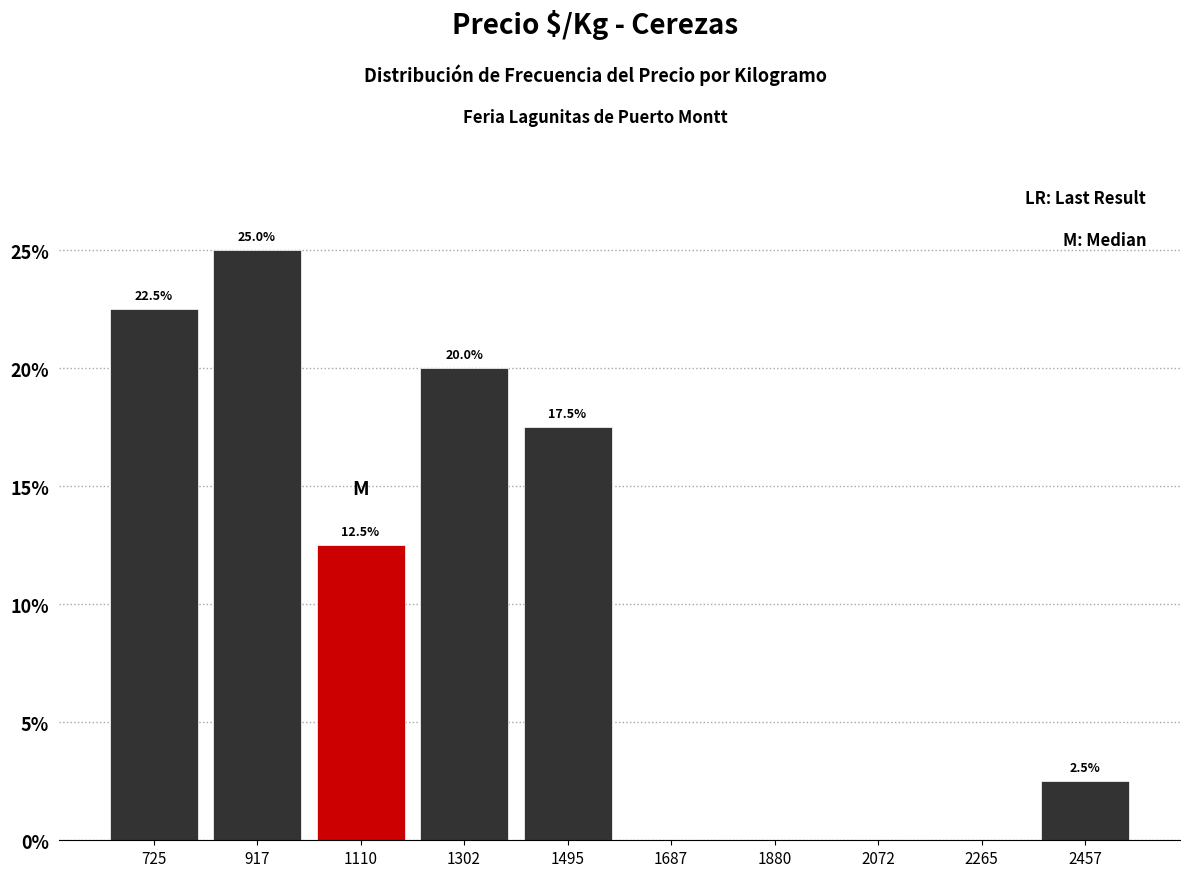

Reading right to left, list all the values displayed in this chart.

2457=2.5	2265=0.0	2072=0.0	1880=0.0	1687=0.0	1495=17.5	1302=20.0	1110=12.5	917=25.0	725=22.5